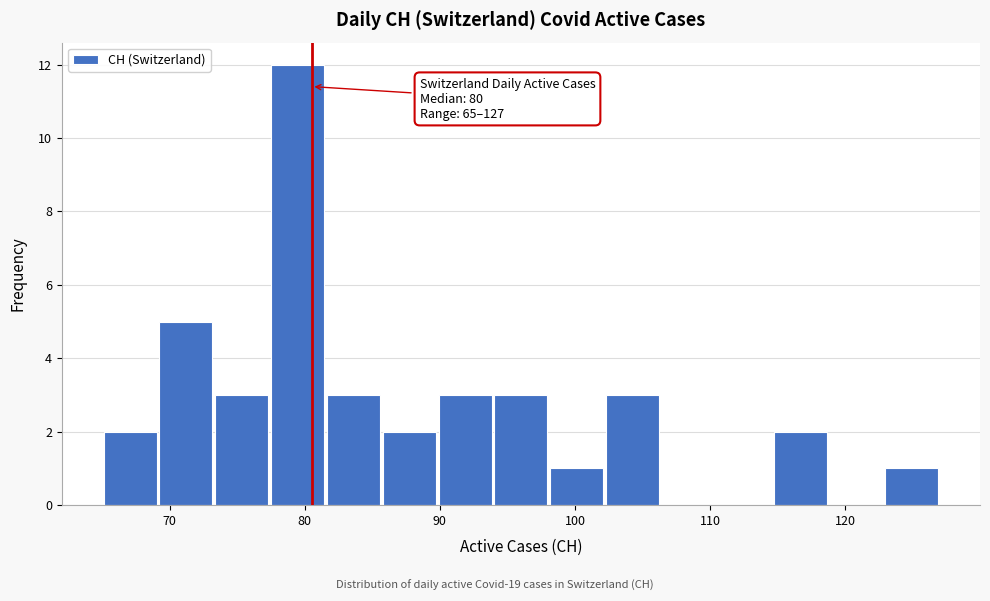

Which range on the x-axis has the tallest bar?

77 to 82